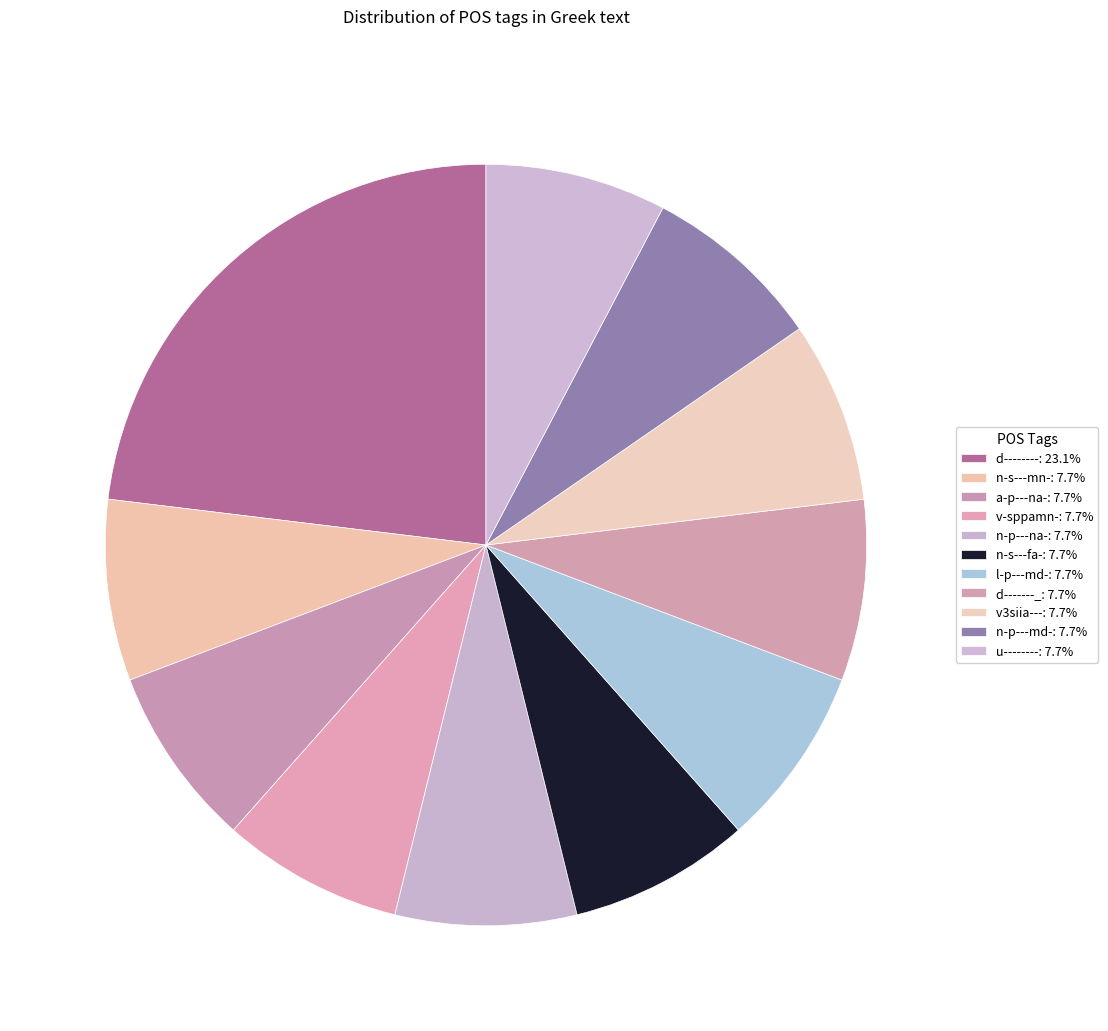

How many slices are in this pie chart?

11